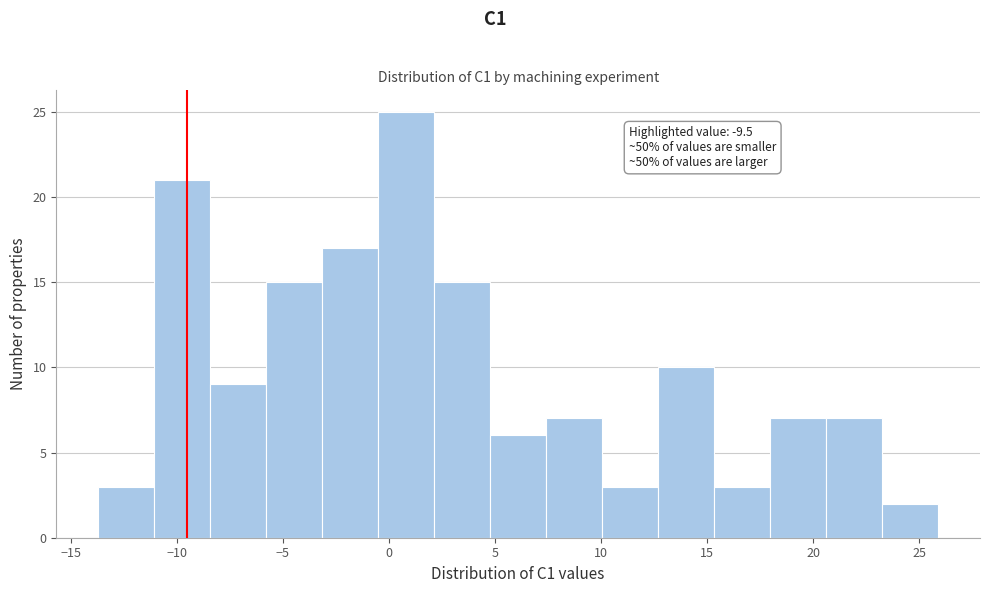

Over which range of the x-axis is the bar tallest?

-0.5 to 2.0